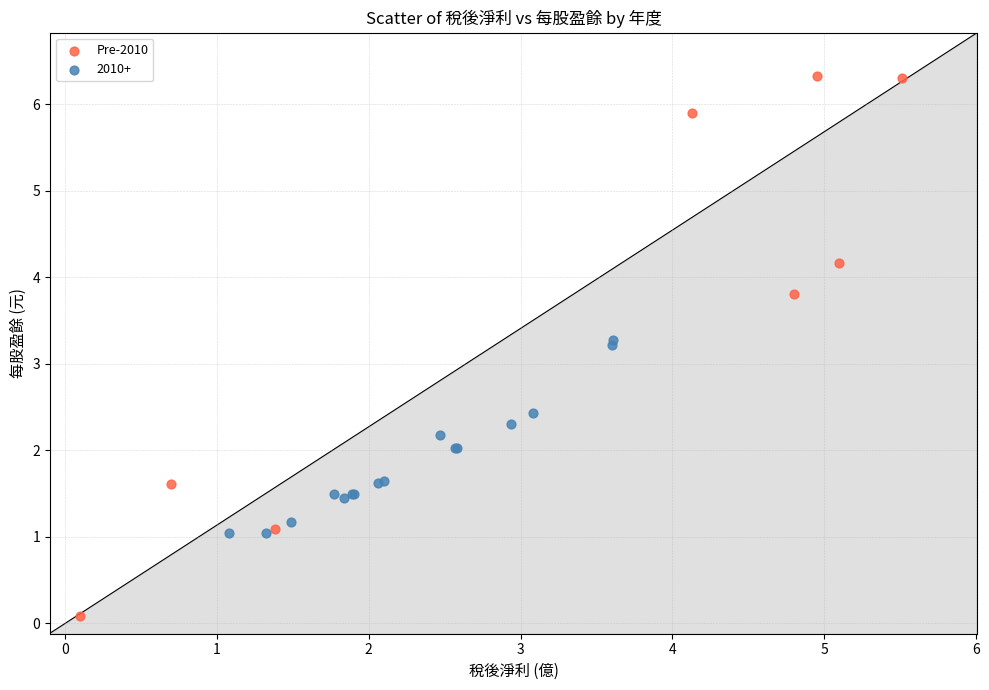

Which series has the widest spread of Y values?

Pre-2010